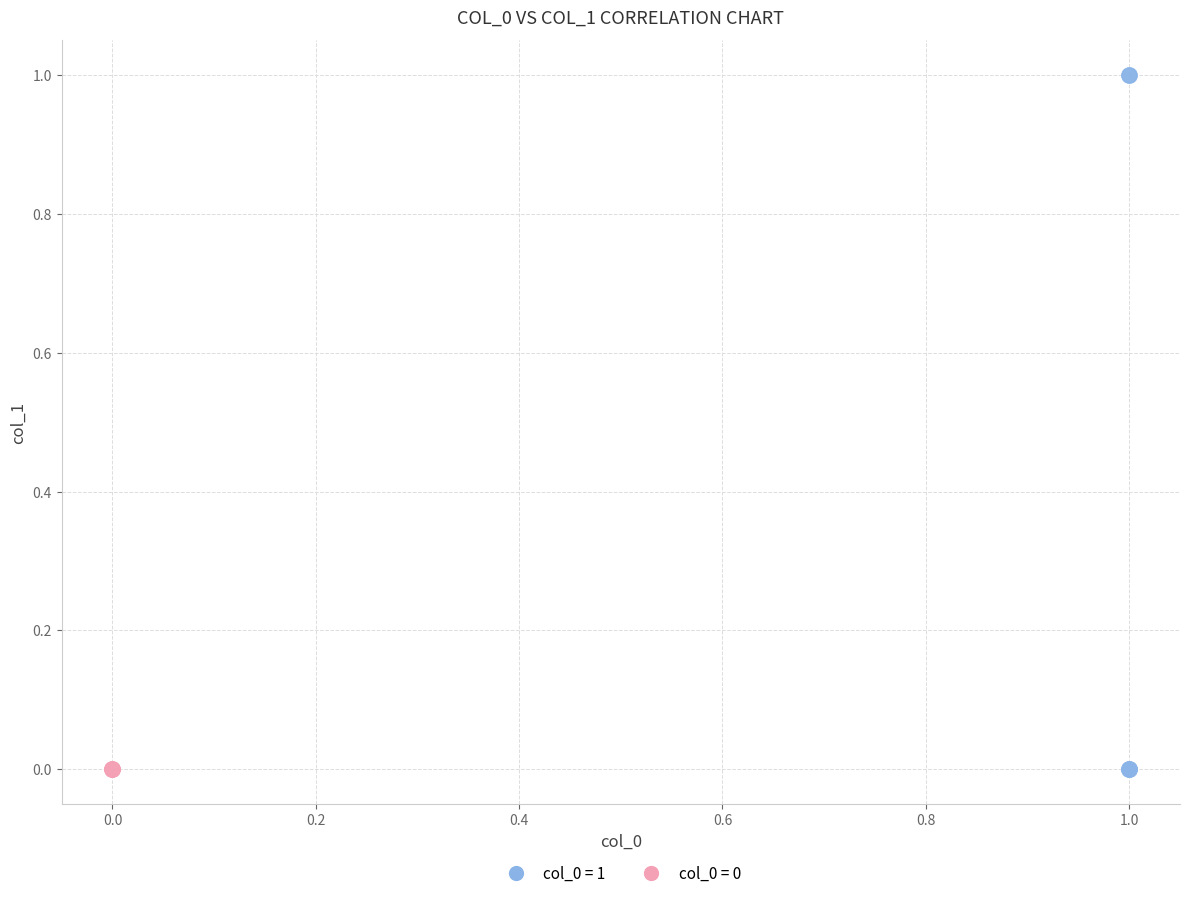

Which series contains the highest Y value?

col_0 = 1